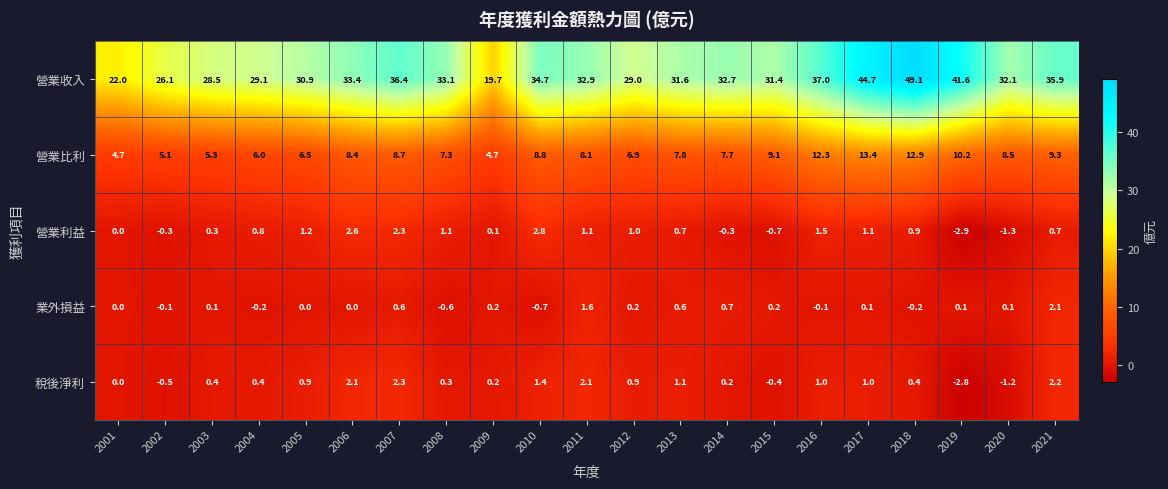

What is the total value across all series at 2001?

26.7